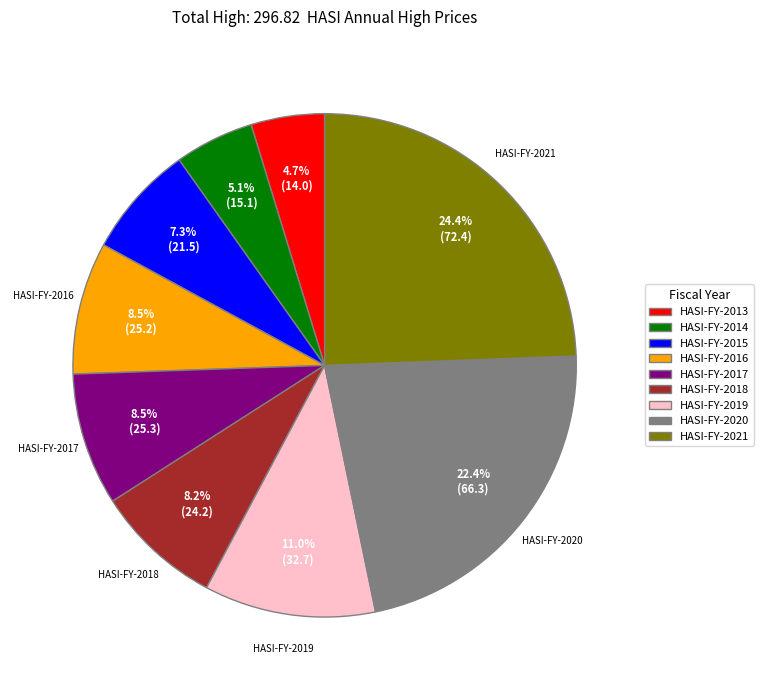

To the nearest percent, what is the difference between the HASI-FY-2013 and HASI-FY-2017 slice percentages?

4%